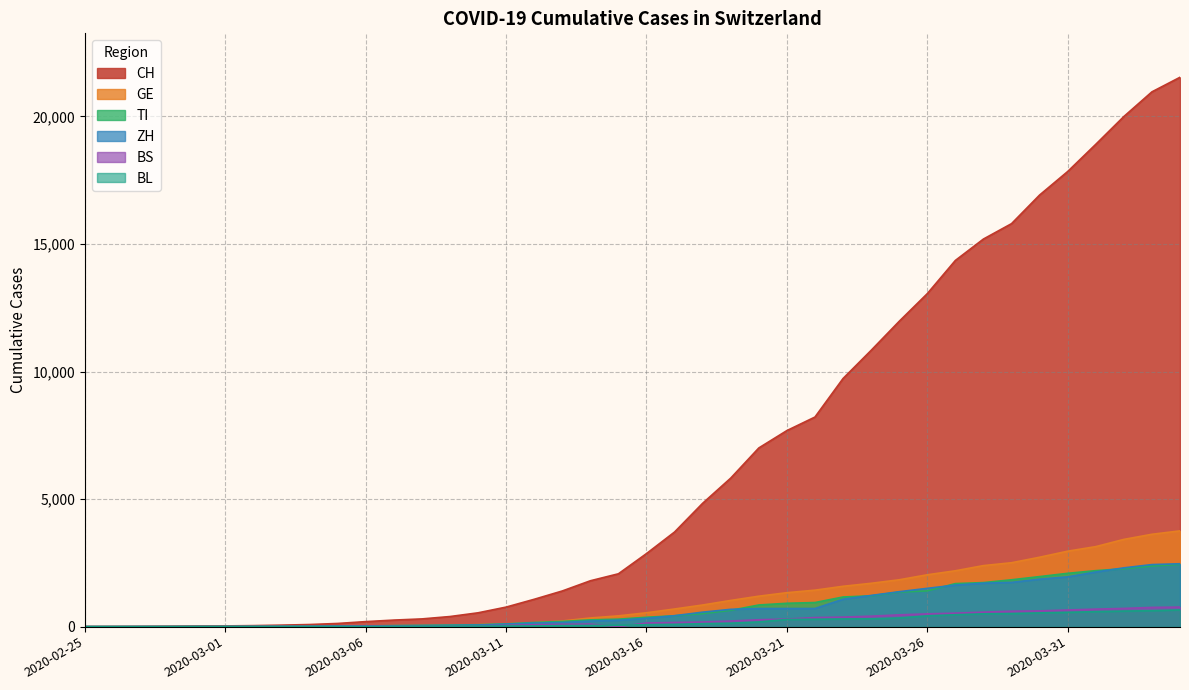

What is the value of the ZH point at the 14th from the left?

49